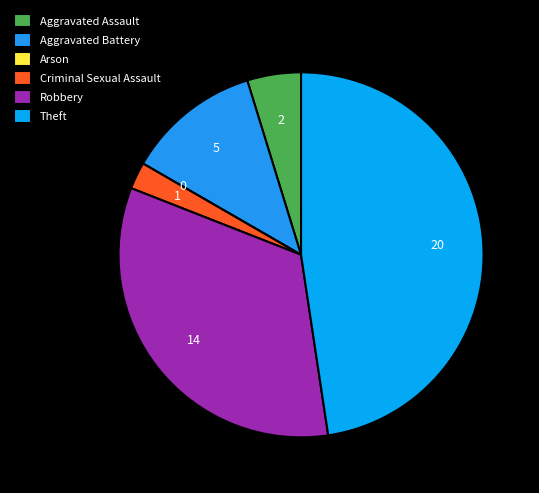

Which category has the biggest portion of the pie?

Theft